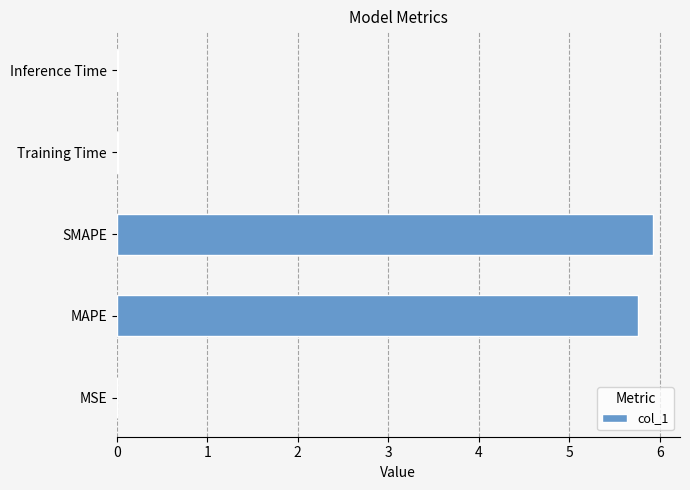

What is the greatest value displayed?

5.9